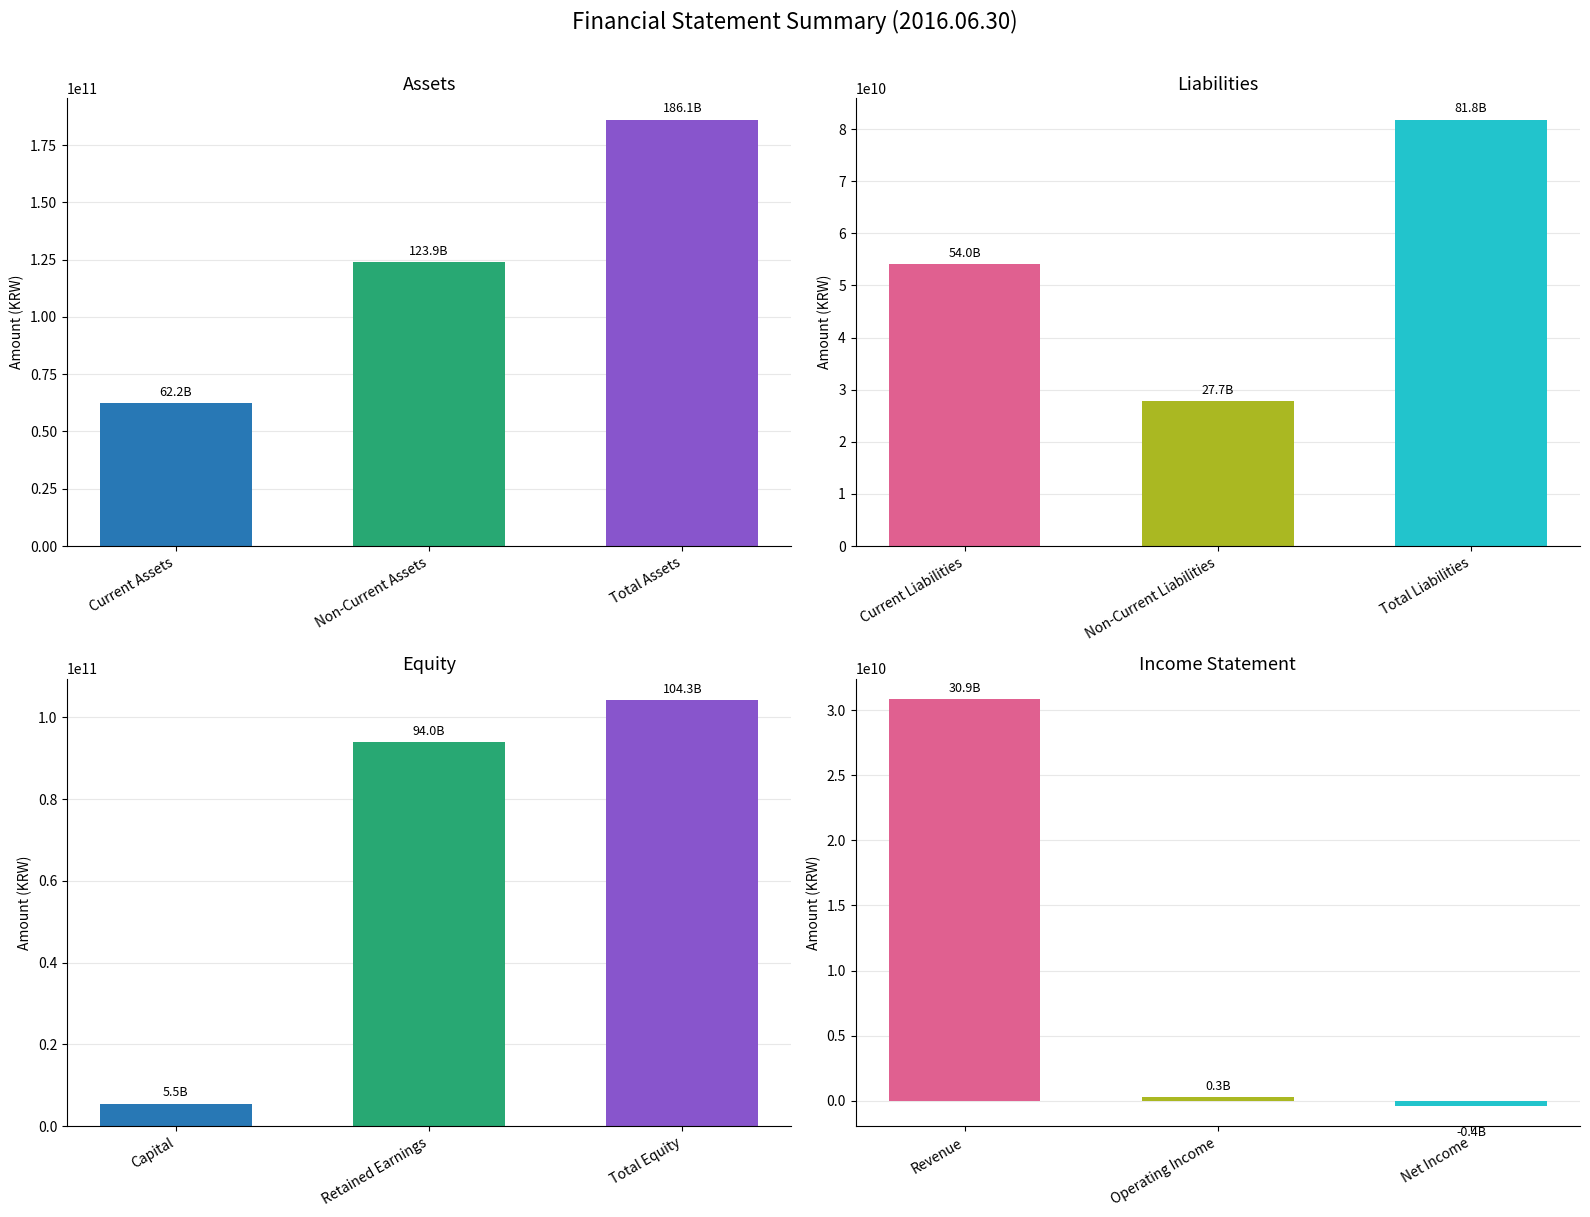

The Income Statement series shows 30853317789 at 3. True or false?

True